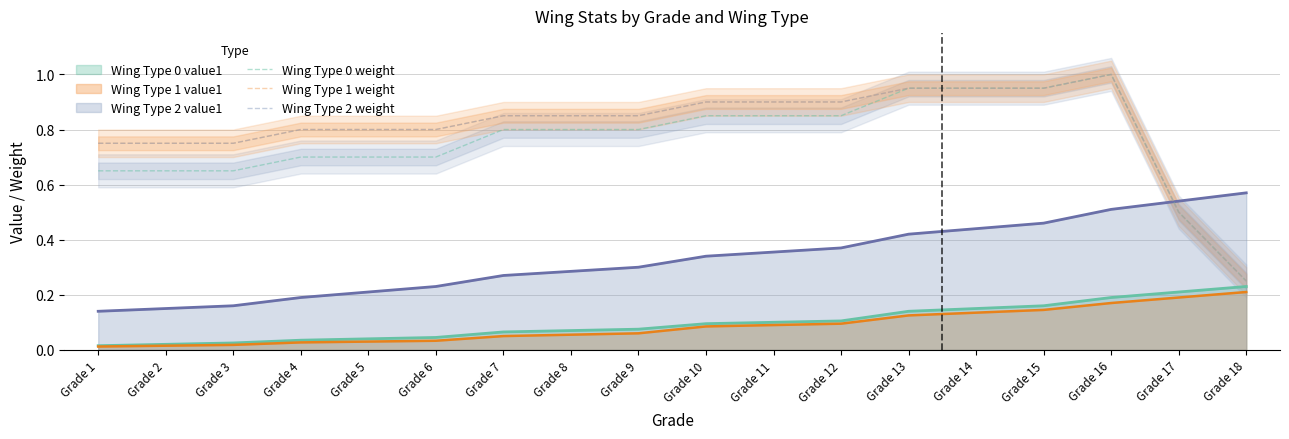

What is the difference between the highest and lowest values at Grade 3?

0.1